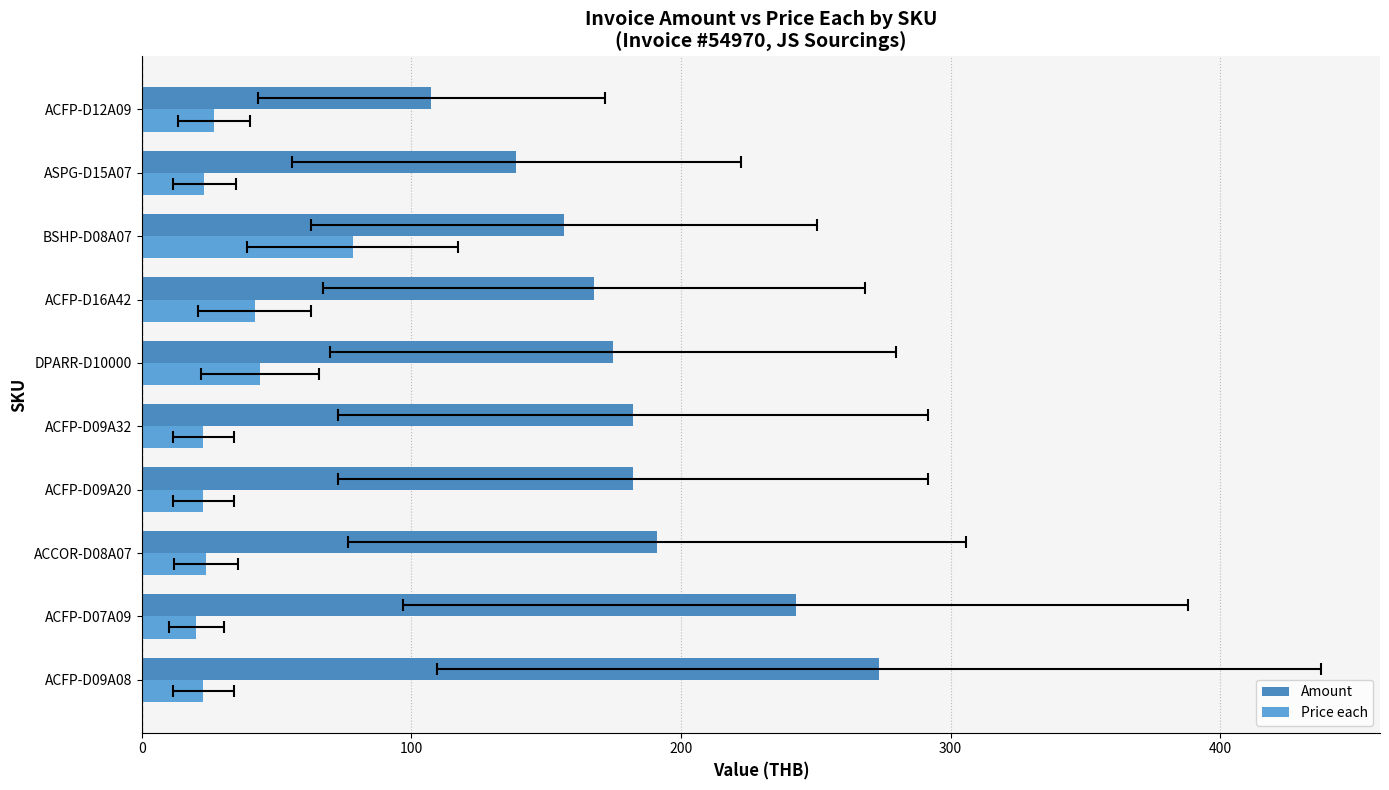

How many values in the Amount series exceed 182?

5